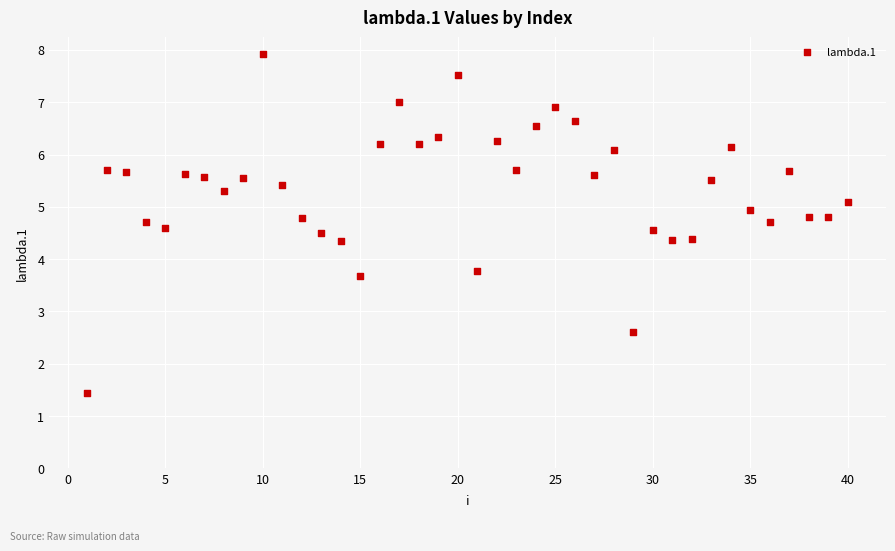

What Y value in the scatter plot is closest to 4?

3.8